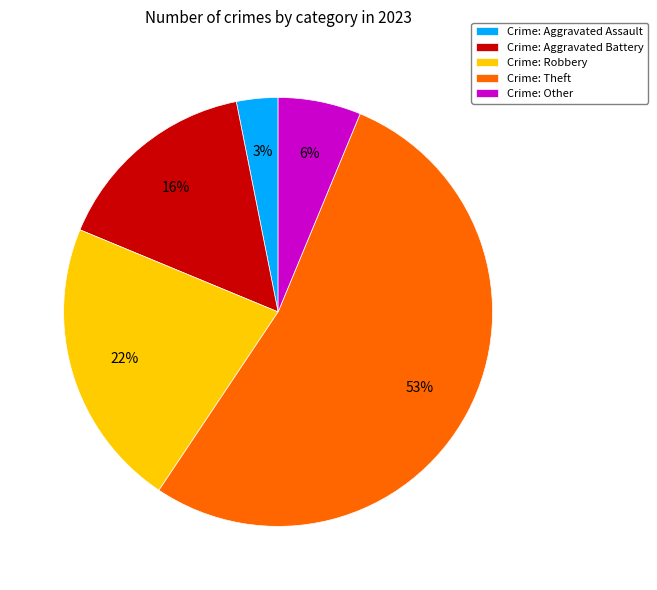

Rank the categories by value from highest to lowest.

Crime: Theft, Crime: Robbery, Crime: Aggravated Battery, Crime: Other, Crime: Aggravated Assault